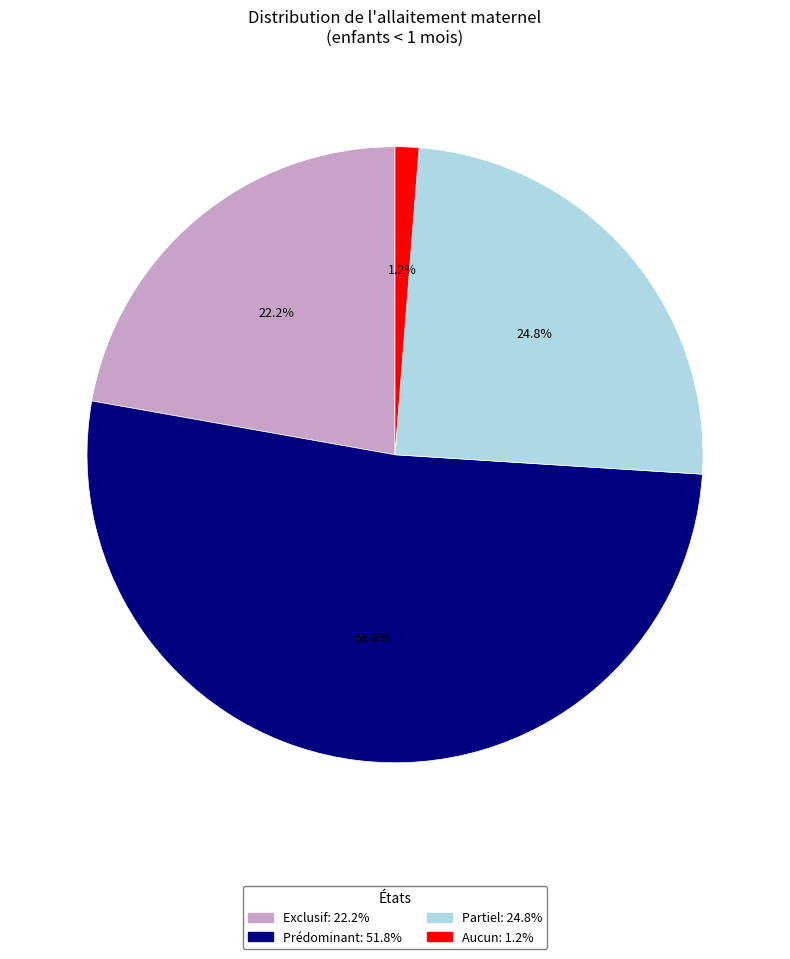

What percentage is the Exclusif slice, to the nearest percent?

22%